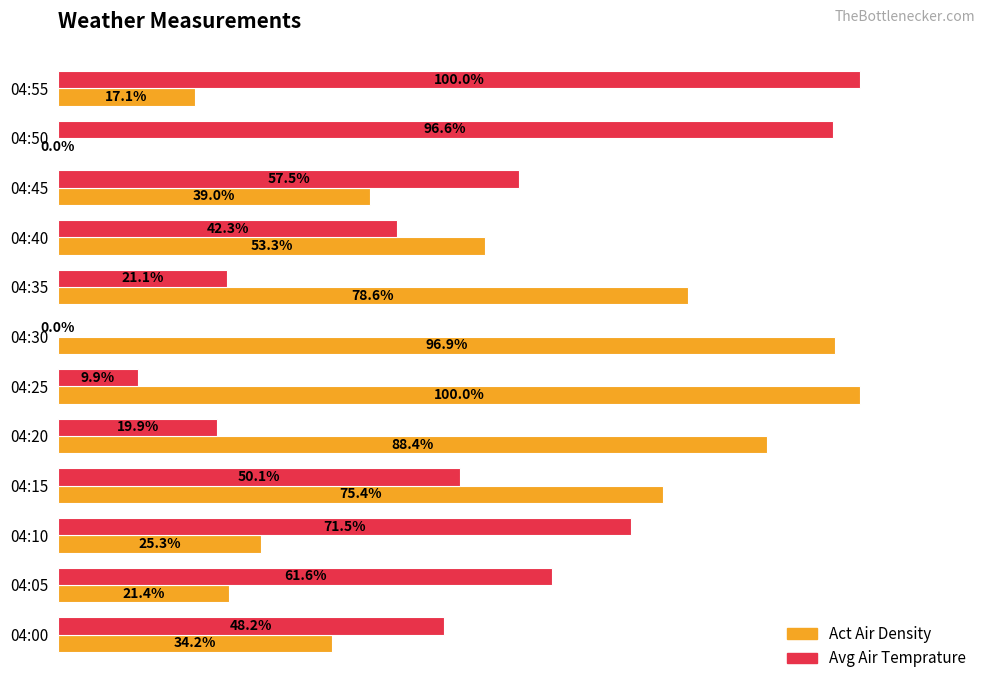

At which category is the sum across all series the highest?

04:15